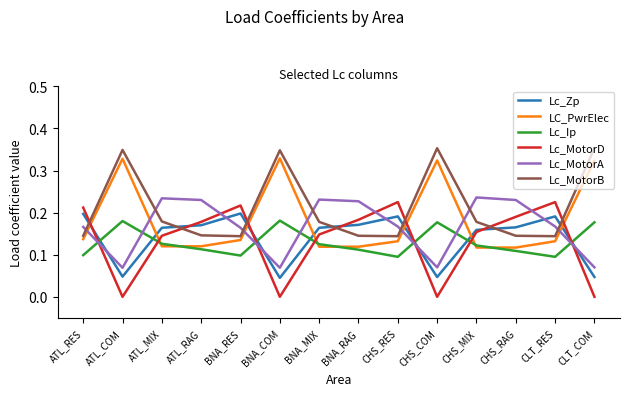

In Lc_Zp, how many points are lower than both neighbors (excluding endpoints)?

3